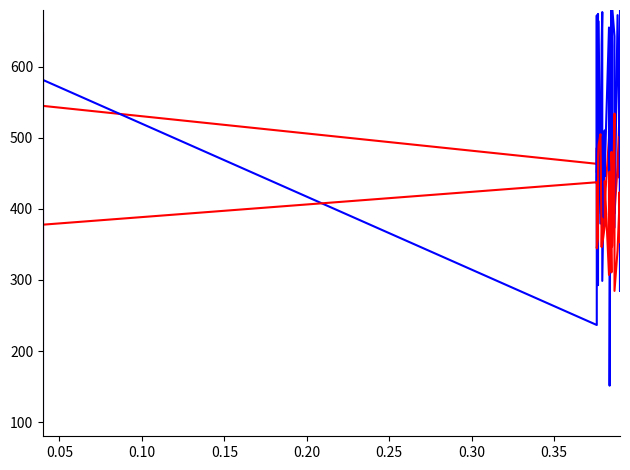

True or false: col_2 has more than 2 points higher than both neighbors.

True